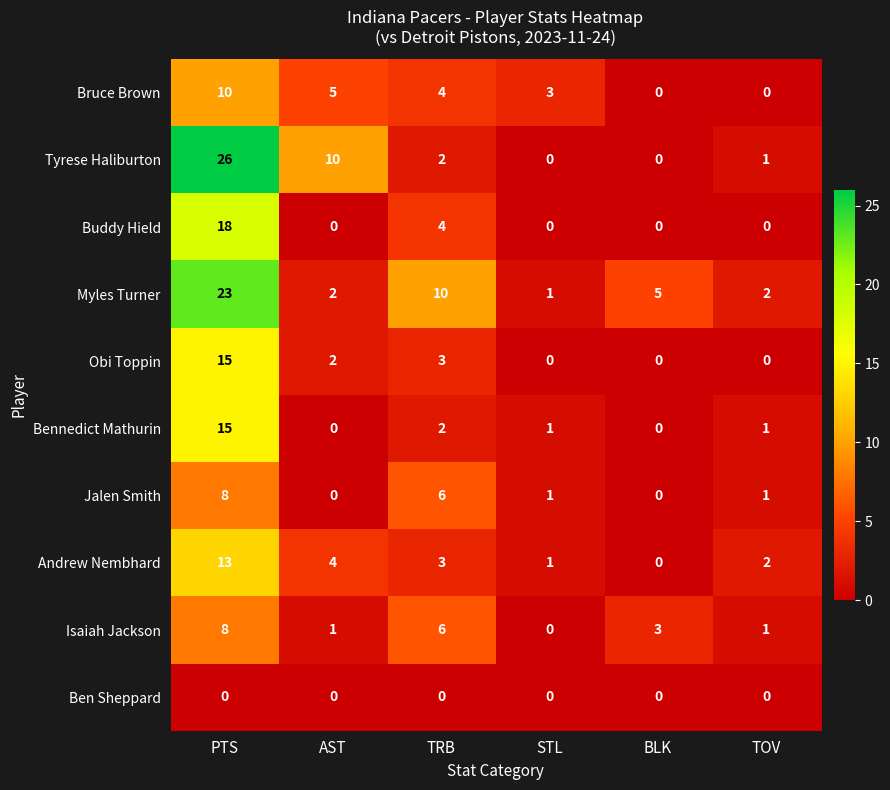

At which category is the sum across all series the highest?

PTS